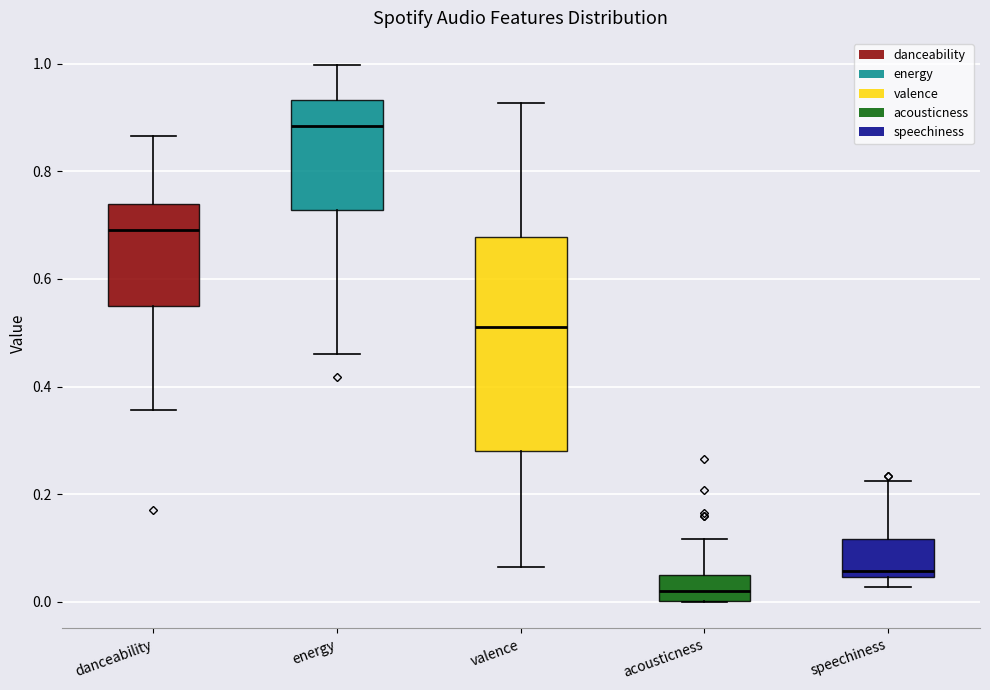

Which box is the tallest, from its lower edge to its upper edge?

valence